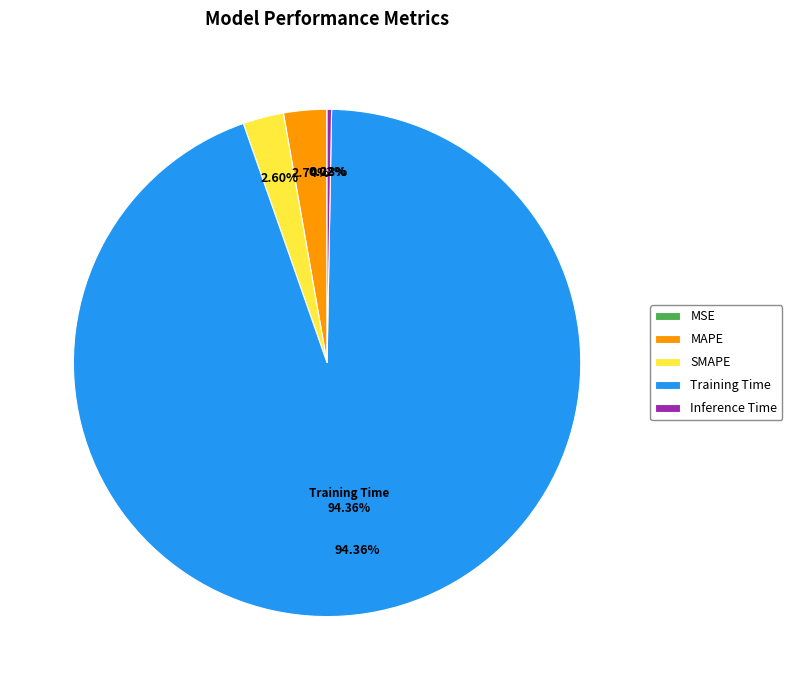

How many slices are in this pie chart?

5